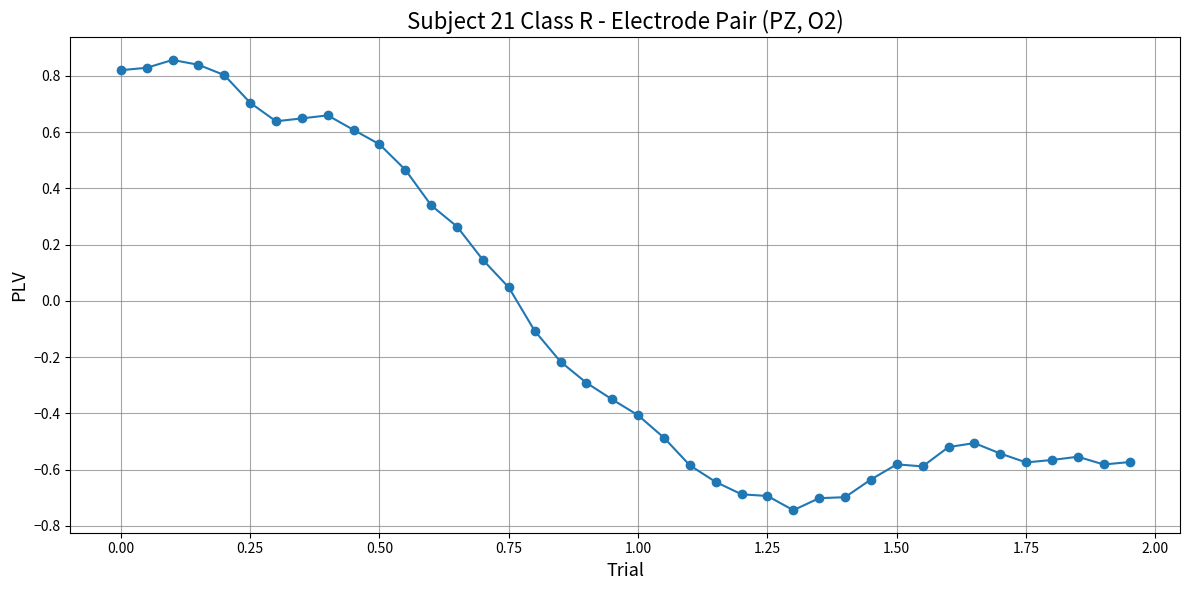

What is the sum of all values?

-3.6